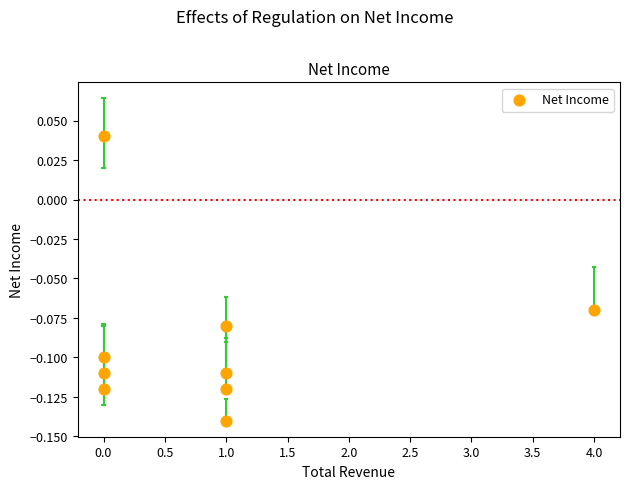

What is the average X value?

0.9